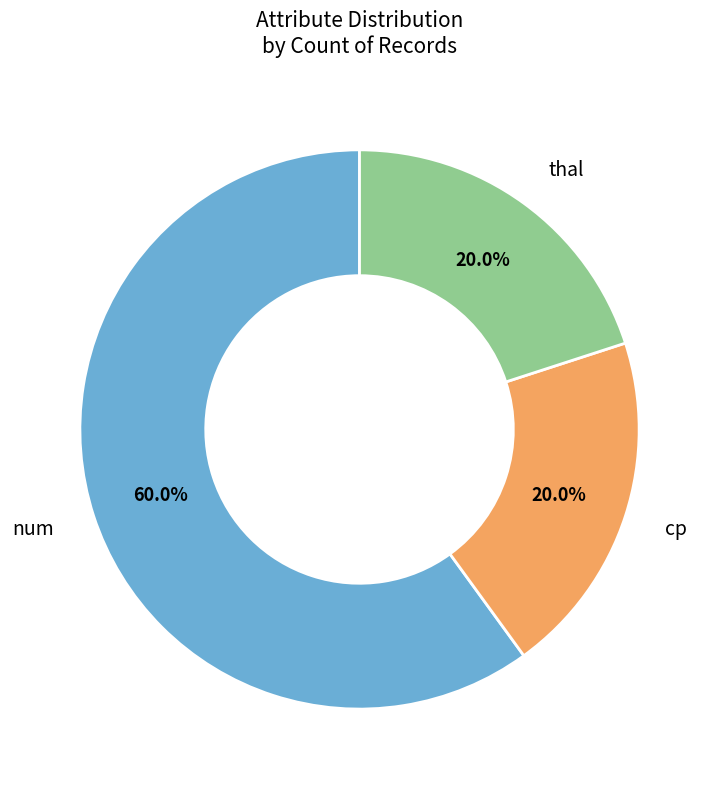

Is there a majority slice in this chart?

Yes